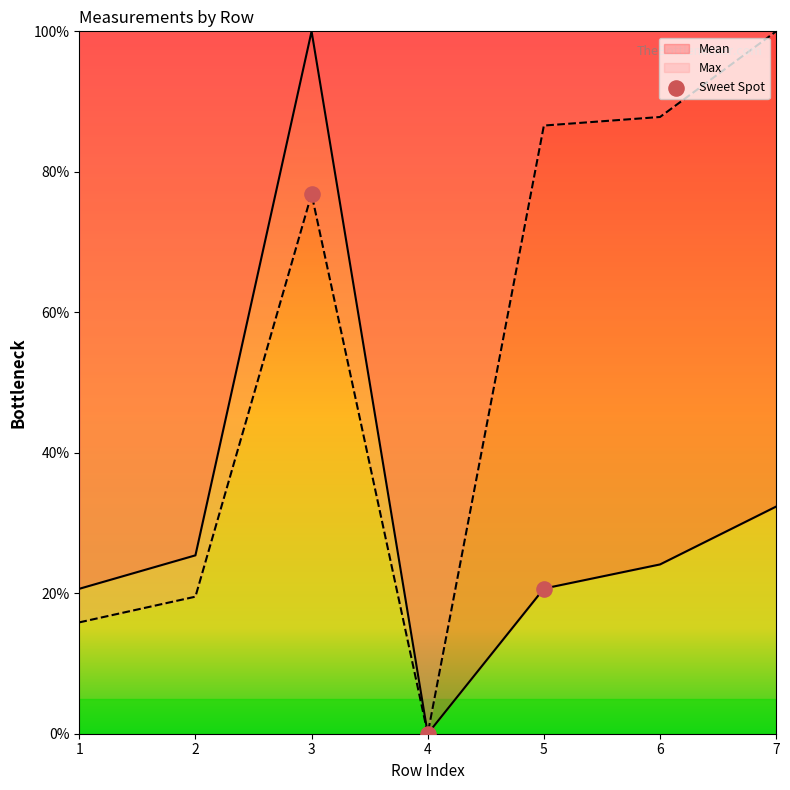

What is the spread (max minus min) of values at 3?

23.2